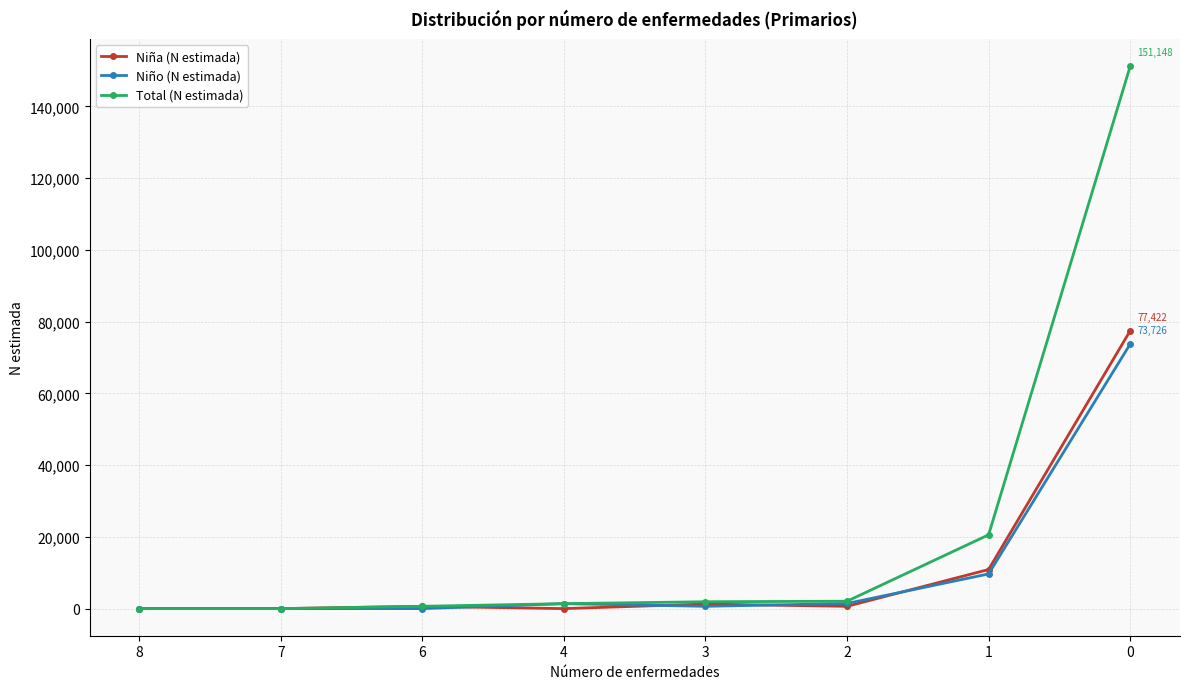

Which series has the widest spread of values?

Total (N estimada)